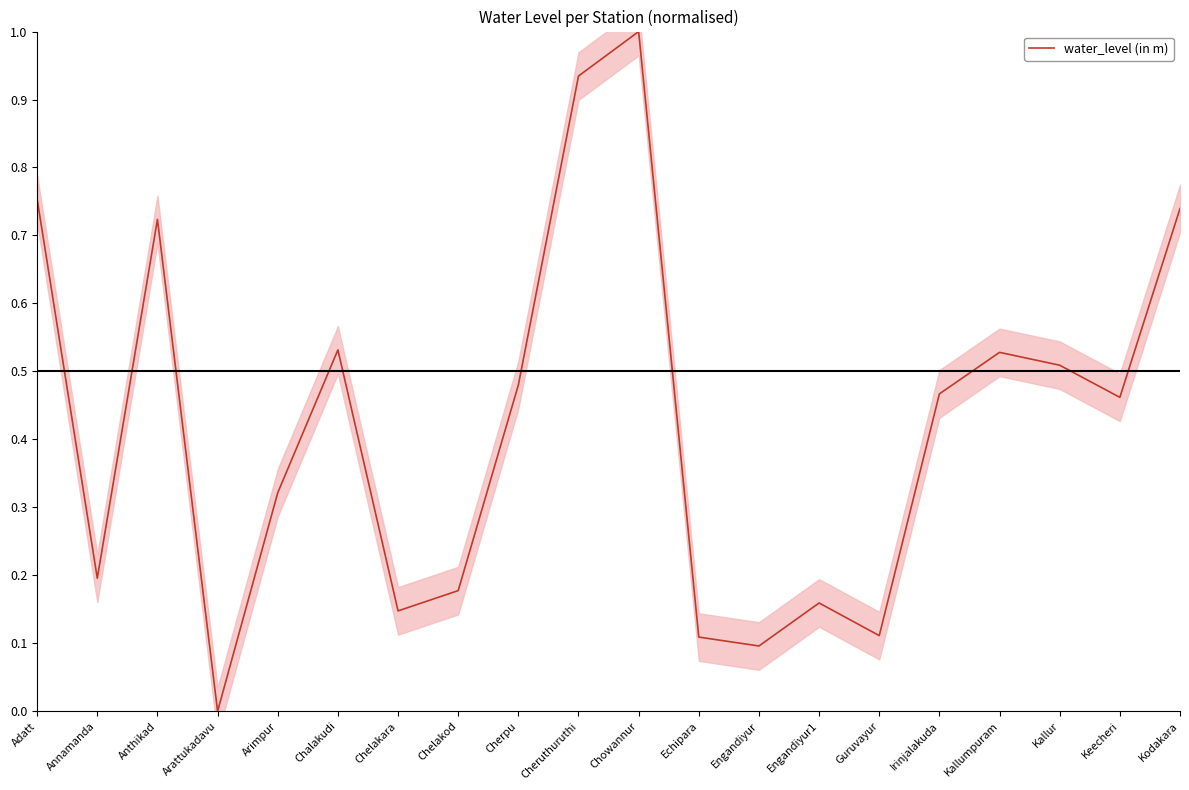

How many series are shown in this chart?

1